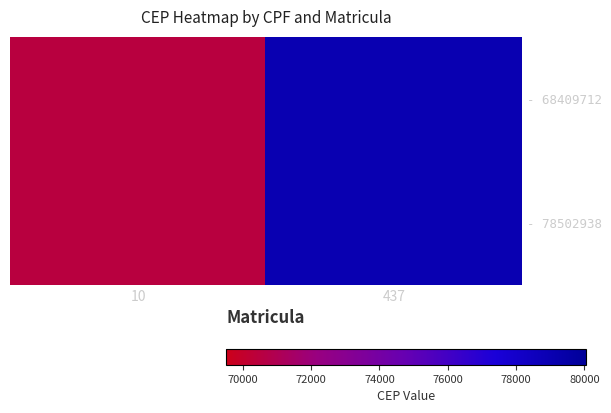

Reading left to right, what are all the values shown in this chart?

- 68409712: 10=70507	437=79048
- 78502938: 10=70507	437=79048